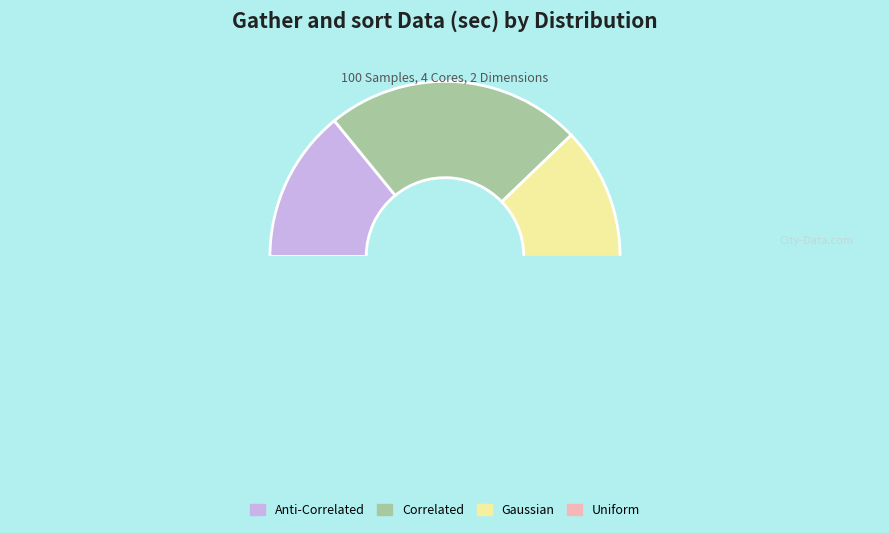

Does Anti-Correlated represent more than half of the total?

No